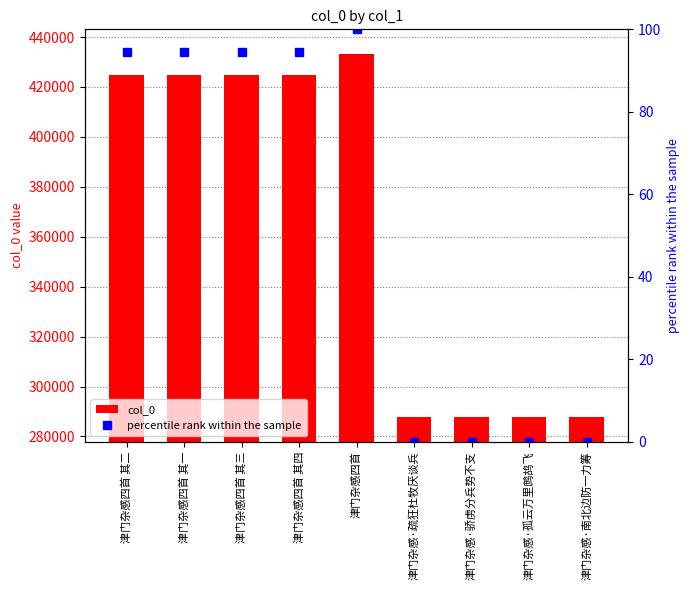

Rank the categories by col_0 value from lowest to highest.

津门杂感·孤云万里鹧鸪飞, 津门杂感·骄虏分兵势不支, 津门杂感·南北边防一力筹, 津门杂感·疏狂杜牧厌谈兵, 津门杂感四首 其一, 津门杂感四首 其二, 津门杂感四首 其三, 津门杂感四首 其四, 津门杂感四首